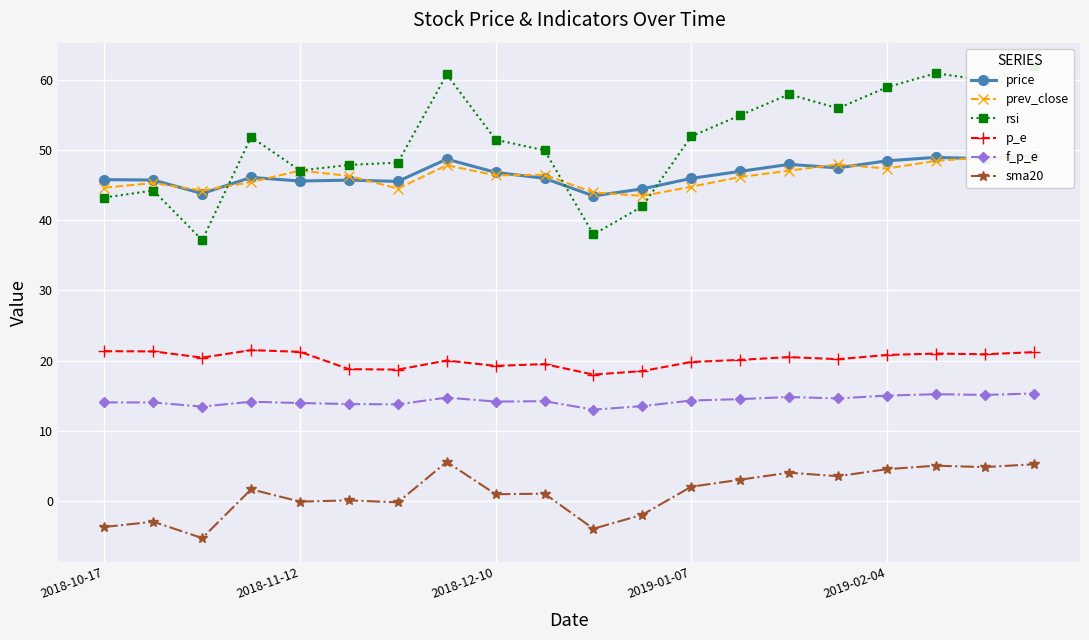

How many values in the rsi series are below 51?

9